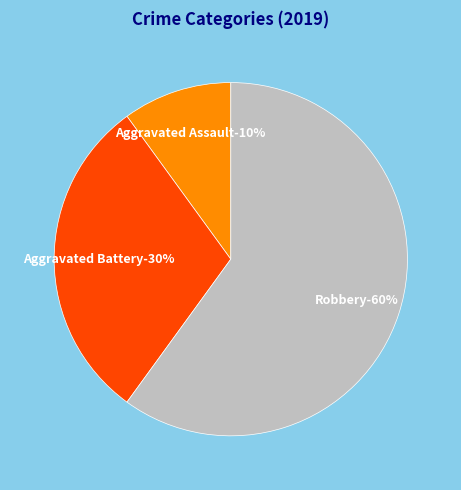

Is the sum of Aggravated Assault and Robbery greater than half?

Yes